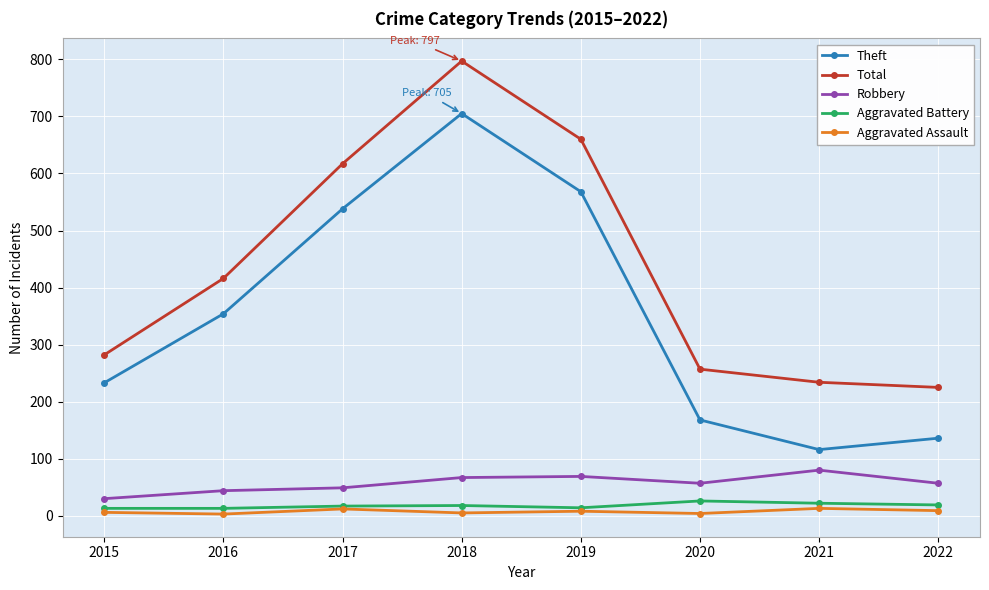

The value of Theft at 2015 is 73. True or false?

False